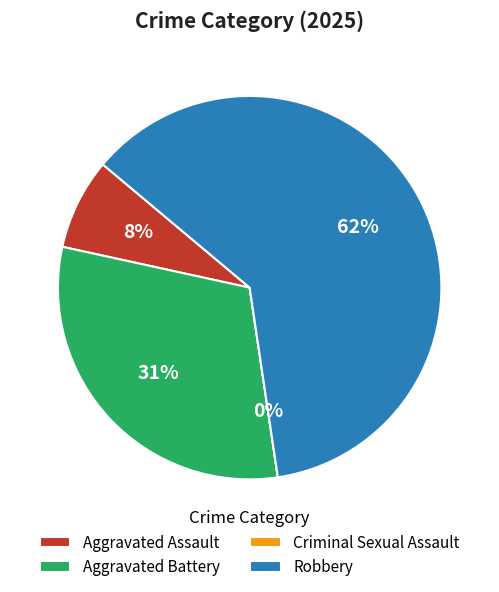

Which slice represents more than half of the pie?

Robbery